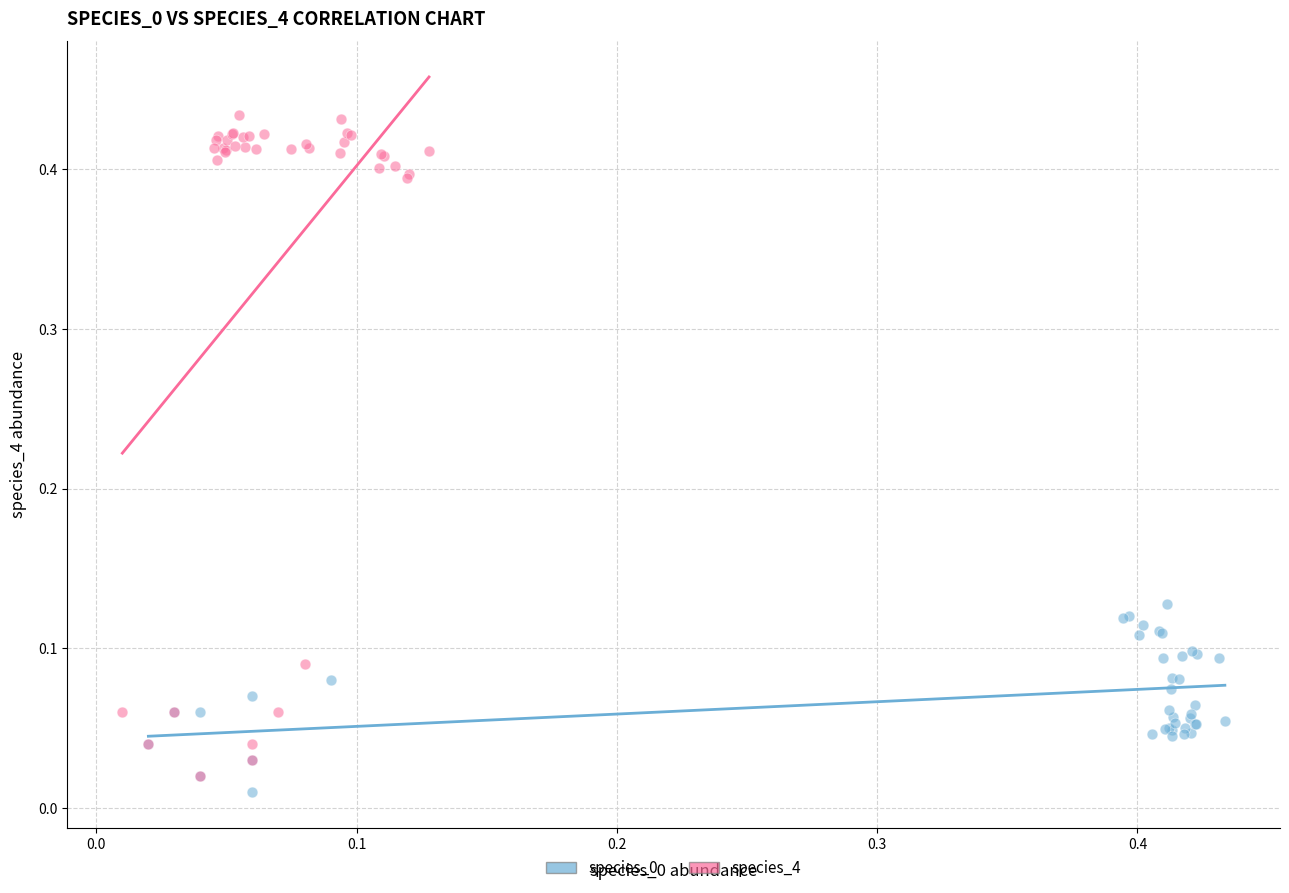

Which series has the widest spread of Y values?

species_4